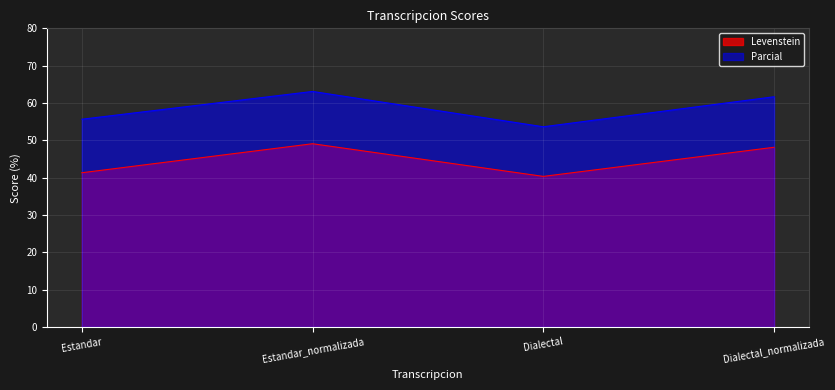

What is the label of the 3rd point from the right?

Estandar_normalizada